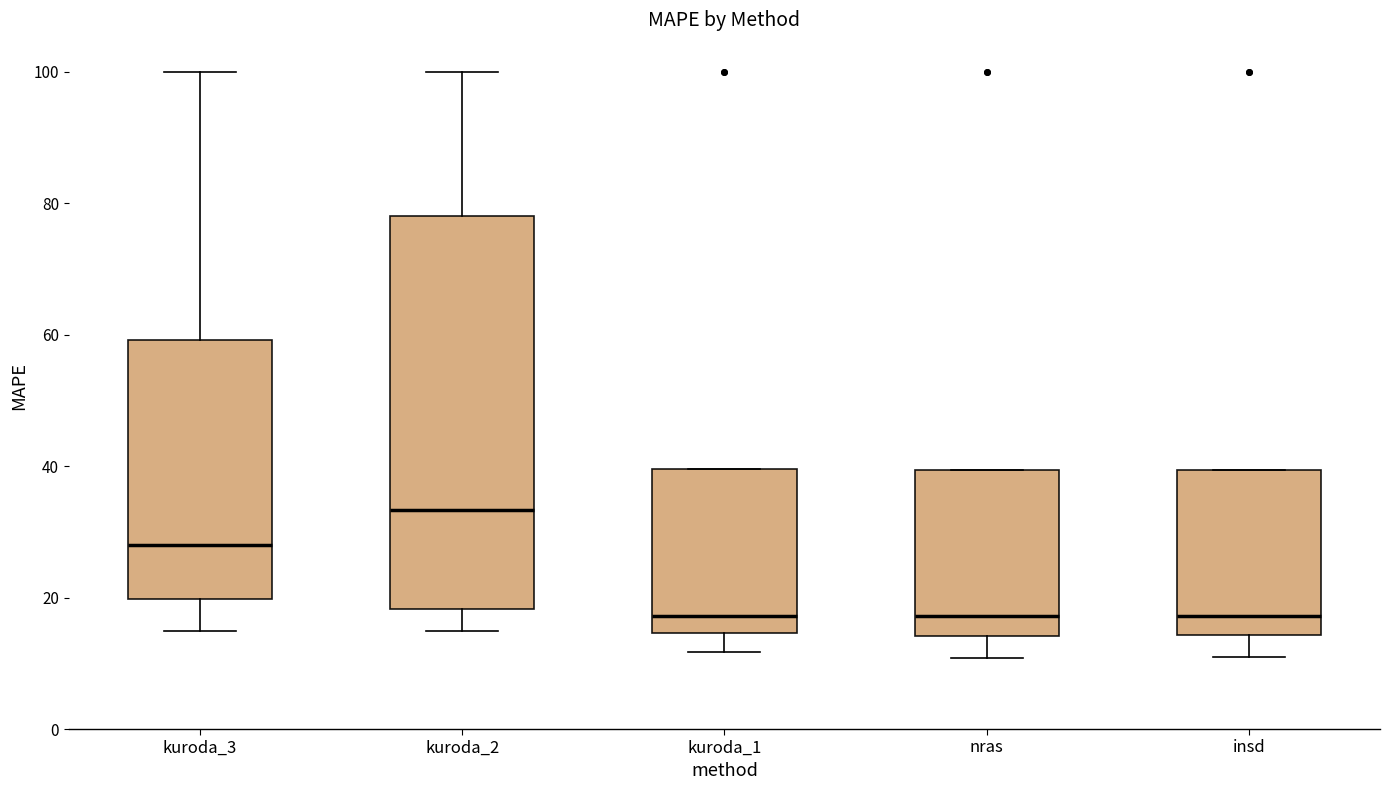

Which box's median line is the highest?

kuroda_2